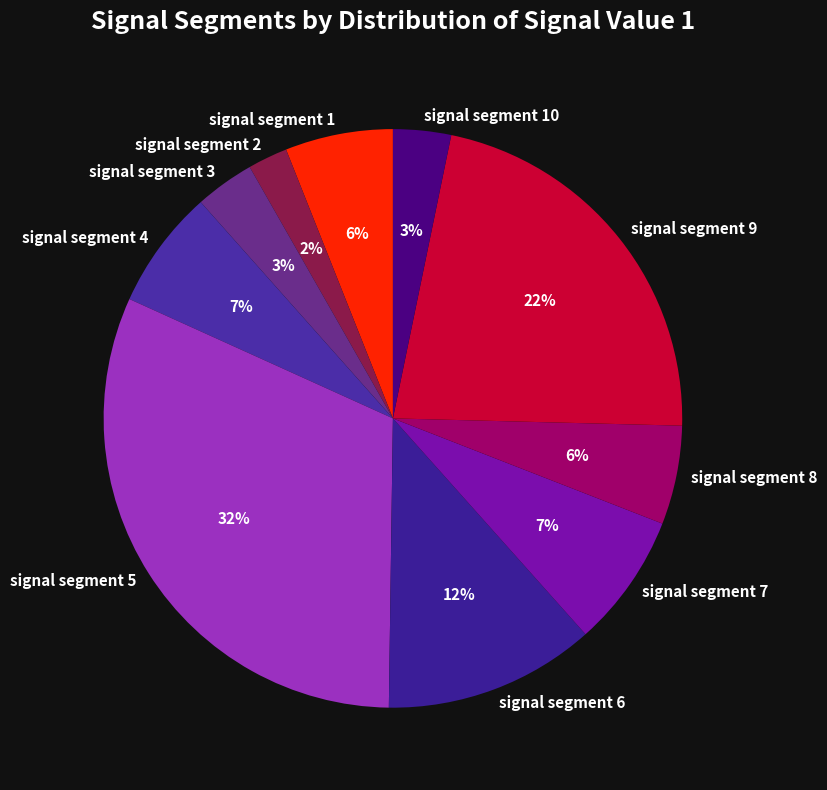

Is it true that signal segment 7 is 7% of the pie?

True